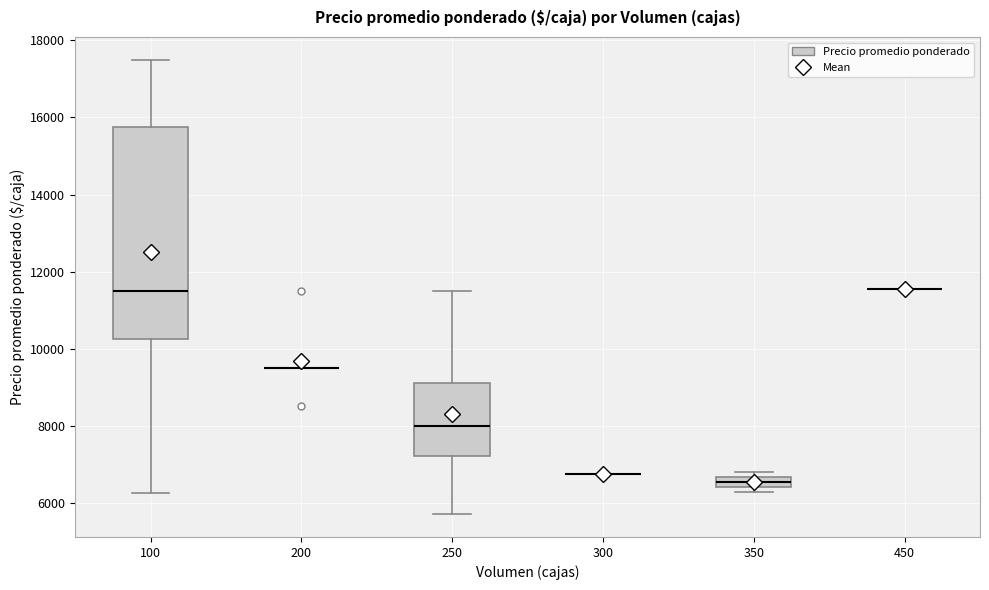

Where does the median line of the box at x = 100 sit on the y-axis? The values are not printed on the chart, so give them approximately, as read against the axis.

11600